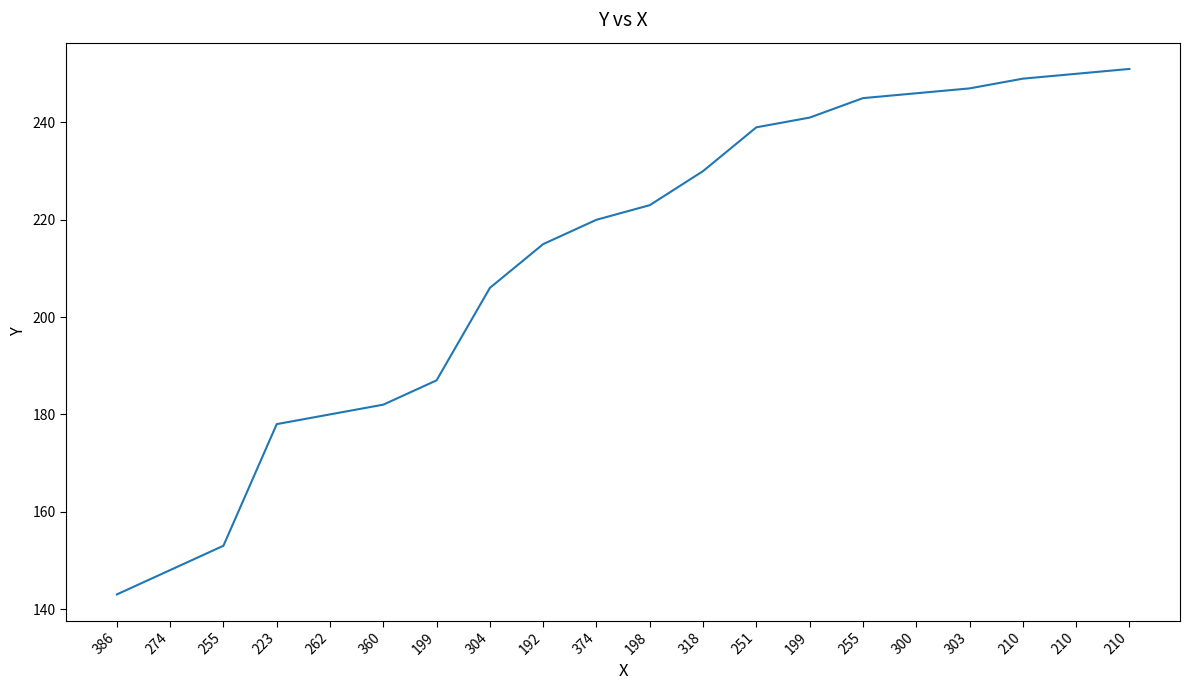

Which label corresponds to the smallest value in the chart?

386